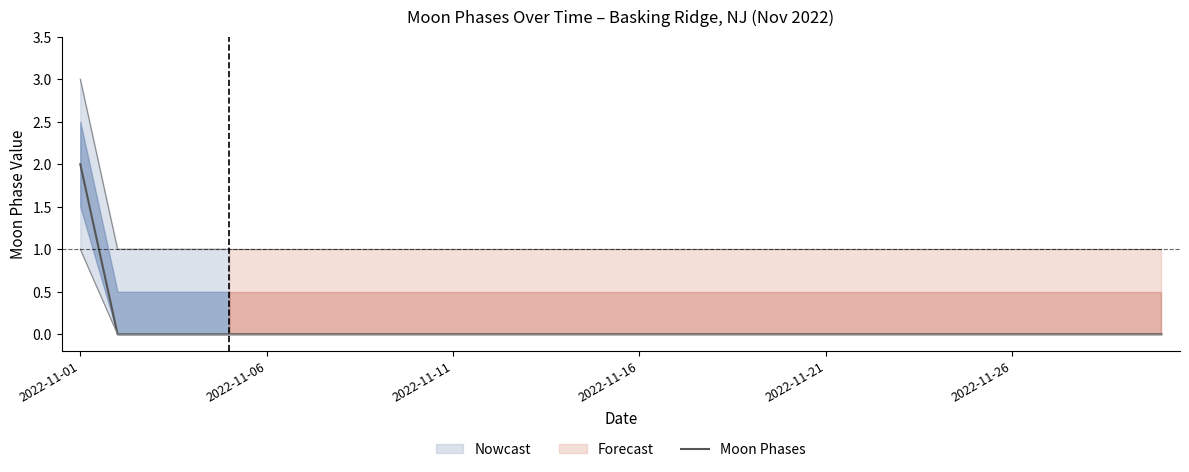

Is it true that the value at 29 is 0?

True